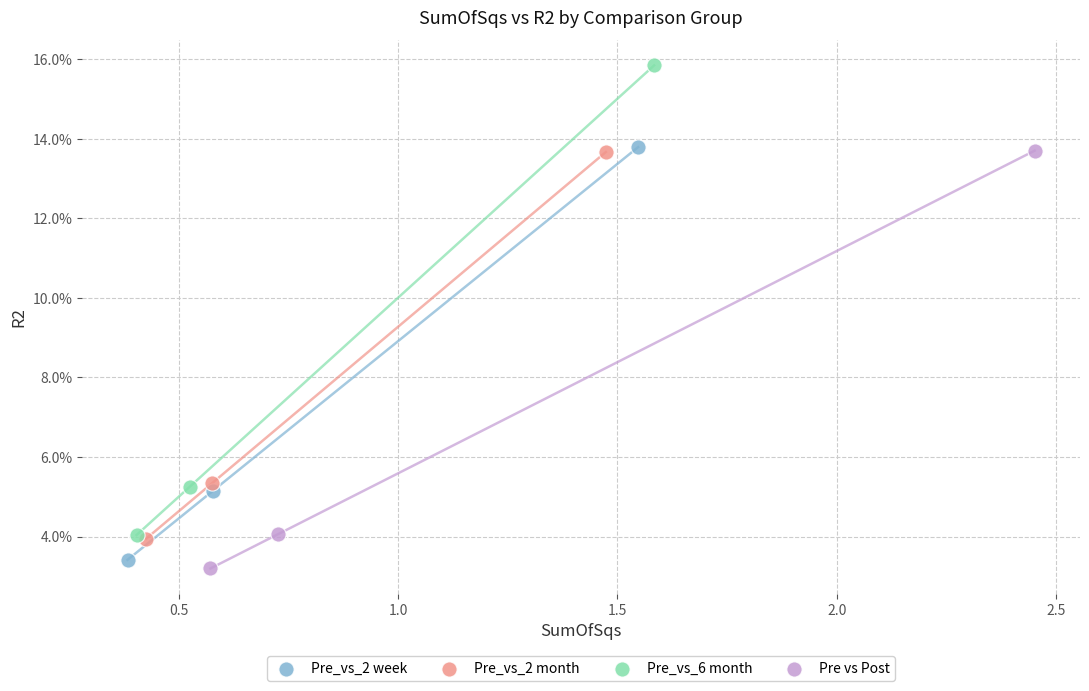

What are all the series names shown in the legend?

Pre_vs_2 week, Pre_vs_2 month, Pre_vs_6 month, Pre vs Post